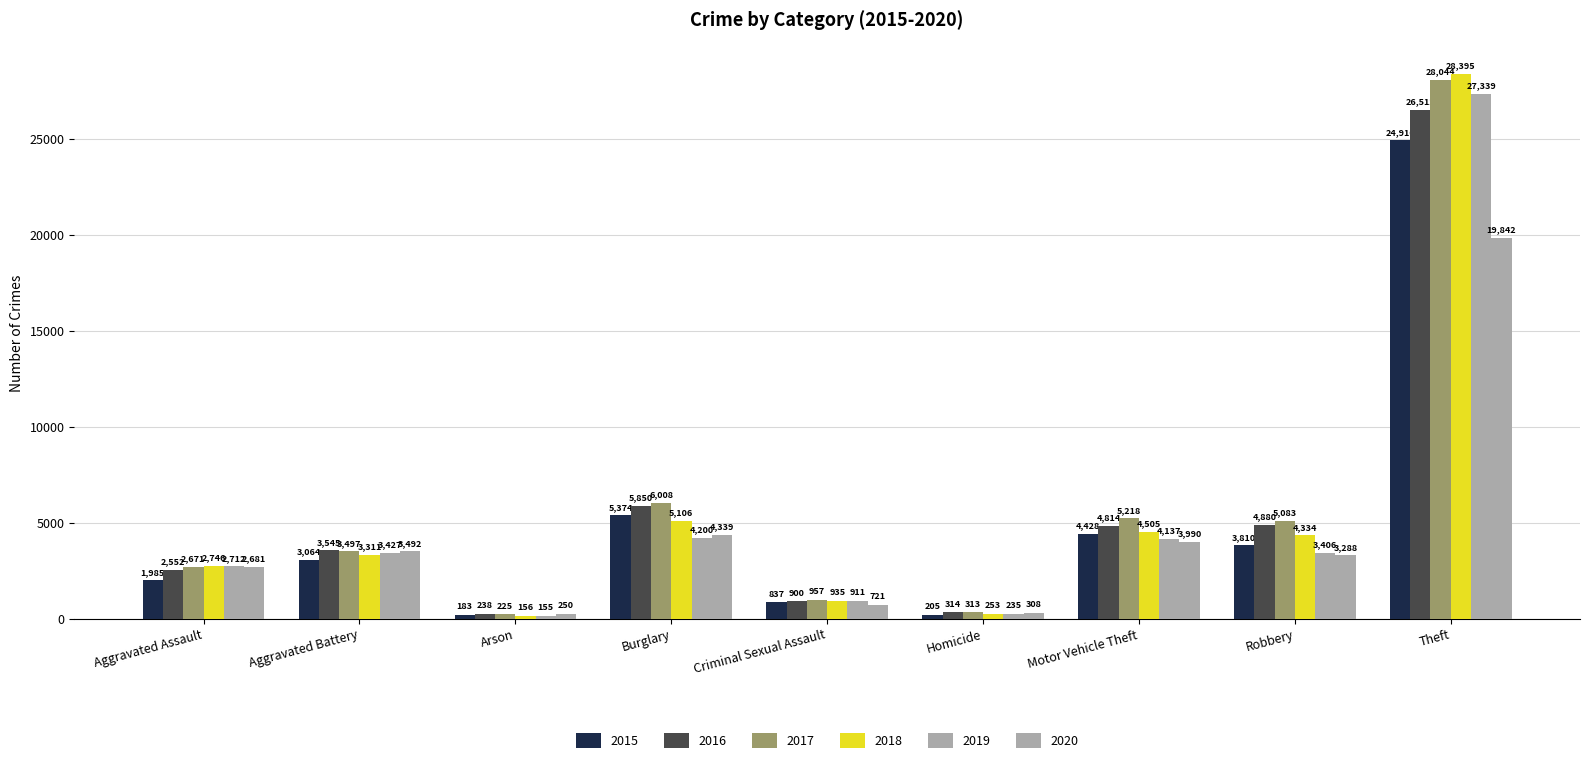

How many bars are there in each group?

6